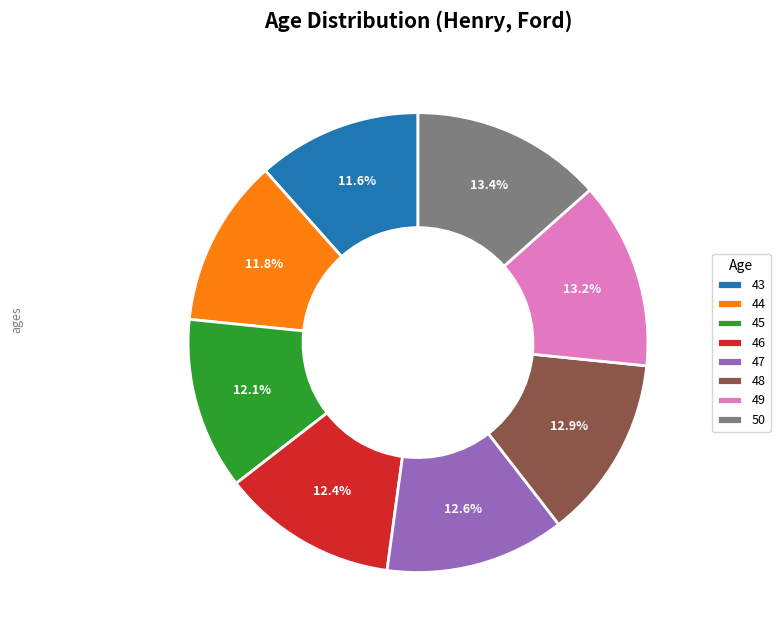

How many segments does this pie chart have?

8